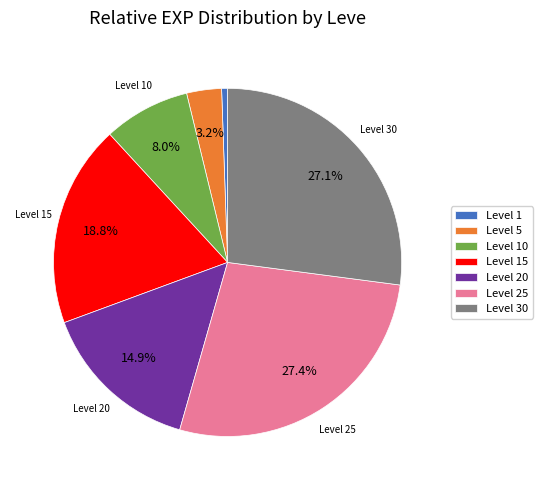

Is there a majority slice in this chart?

No